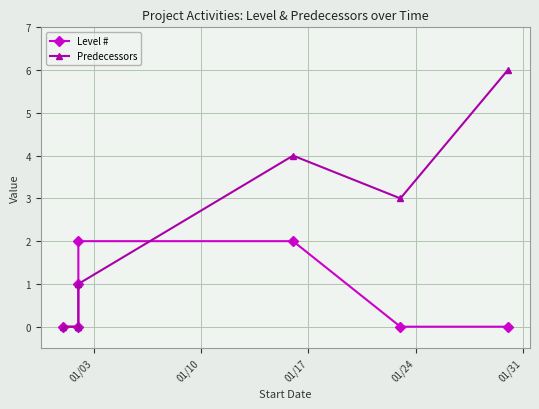

How many values in Predecessors are above zero?

4